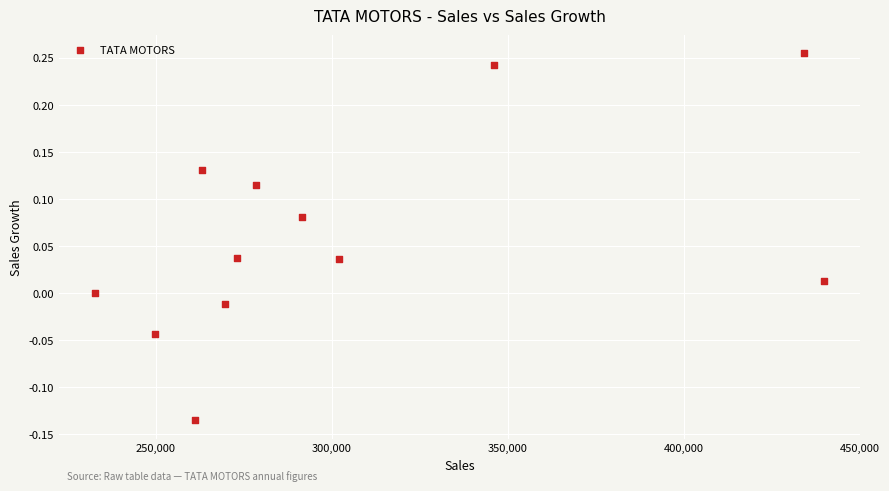

What is the range of Y values (max minus min)?

0.4